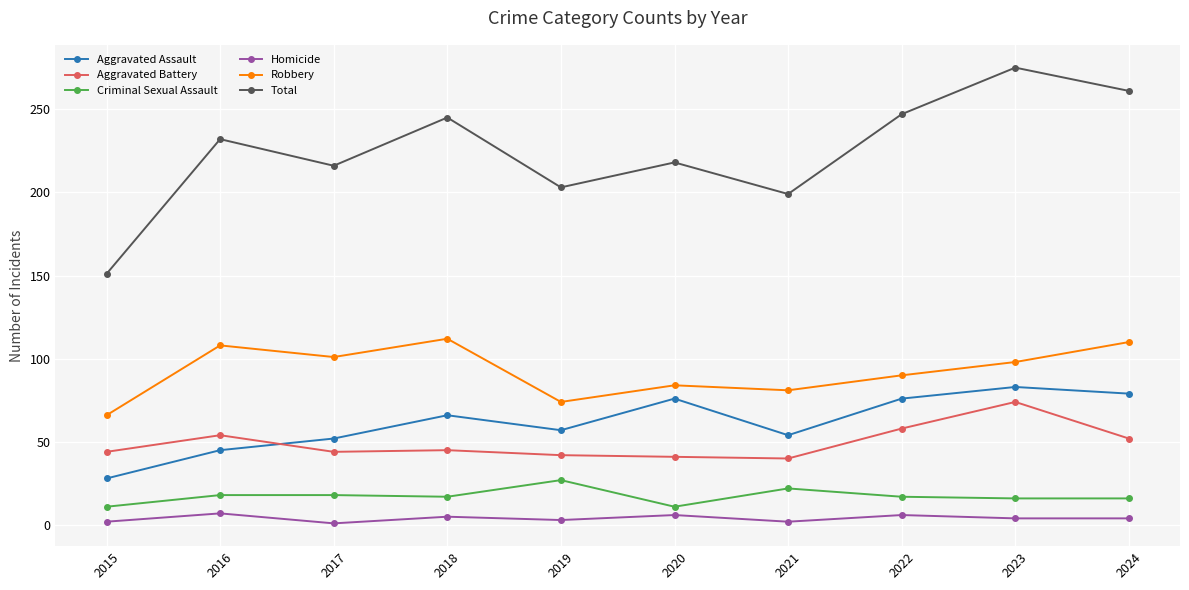

True or false: Aggravated Battery and Homicide cross at least once.

False